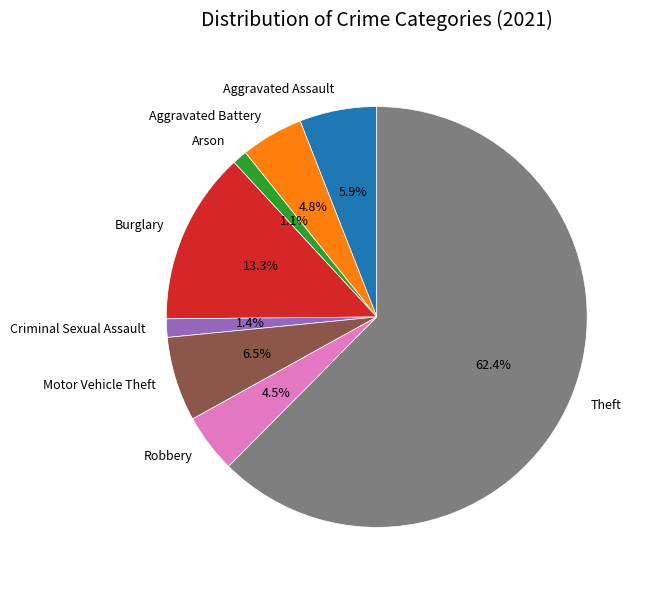

What percentage is NOT represented by Burglary?

86.7%